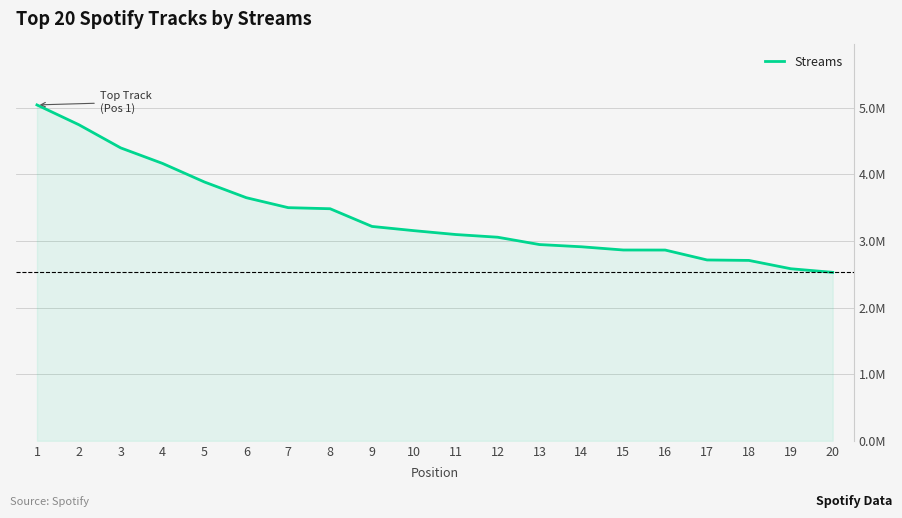

How many distinct data groups are displayed?

1